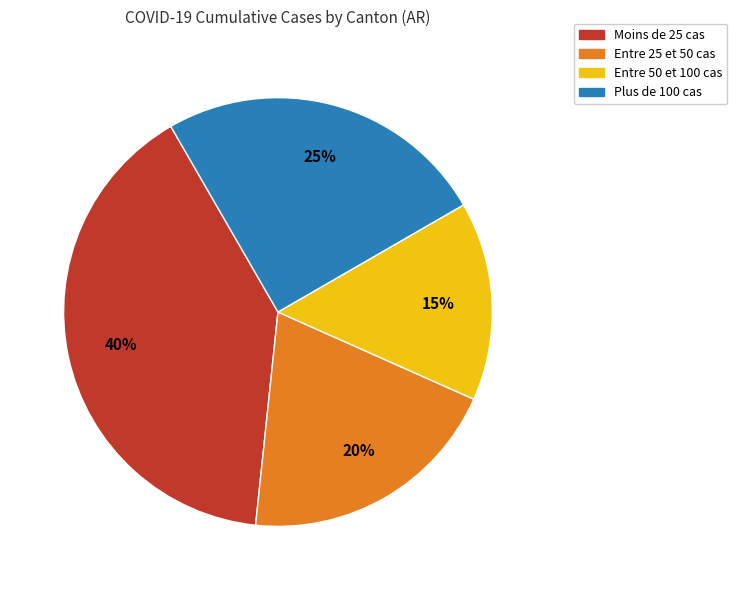

Is there a majority slice in this chart?

No